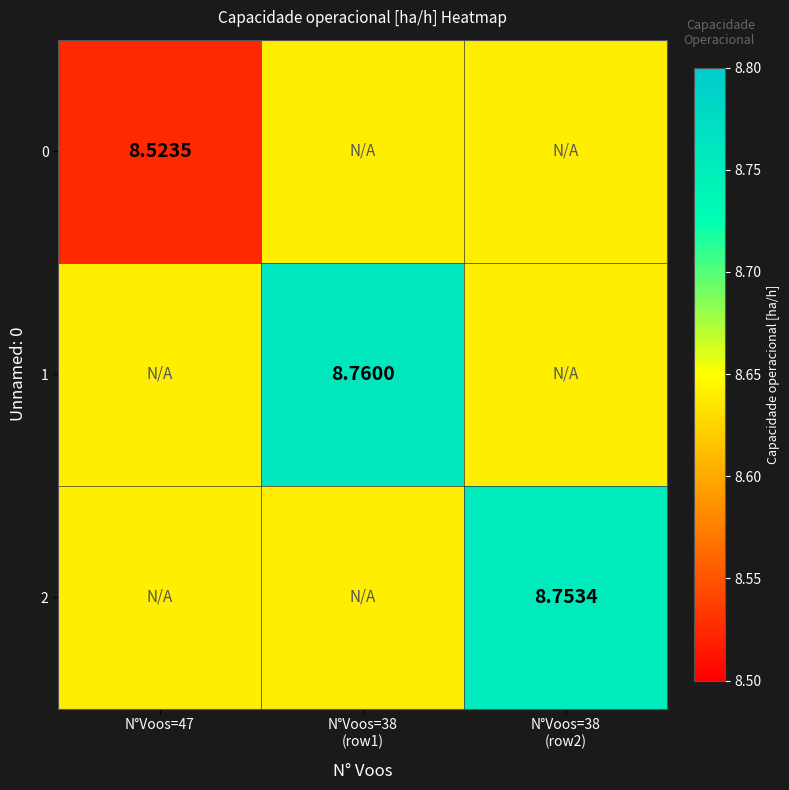

At which category is the sum across all series the highest?

N°Voos=38
(row1)